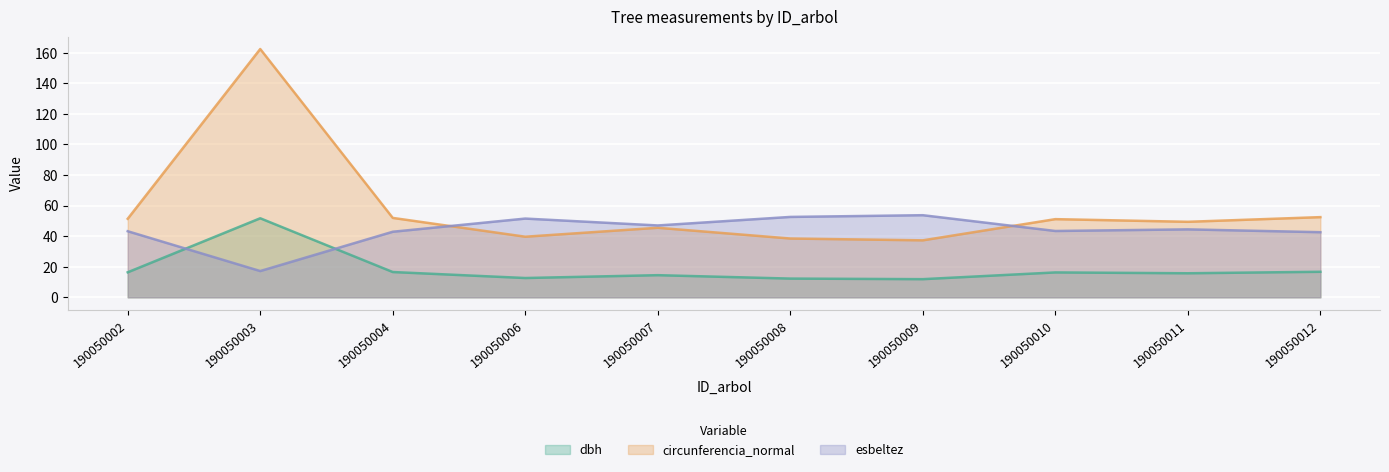

What is the value of the esbeltez point at the 8th from the left?

43.4